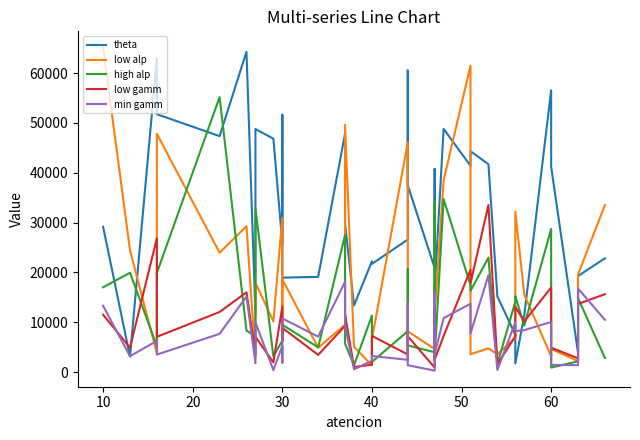

Which series has the largest total across all categories?

theta